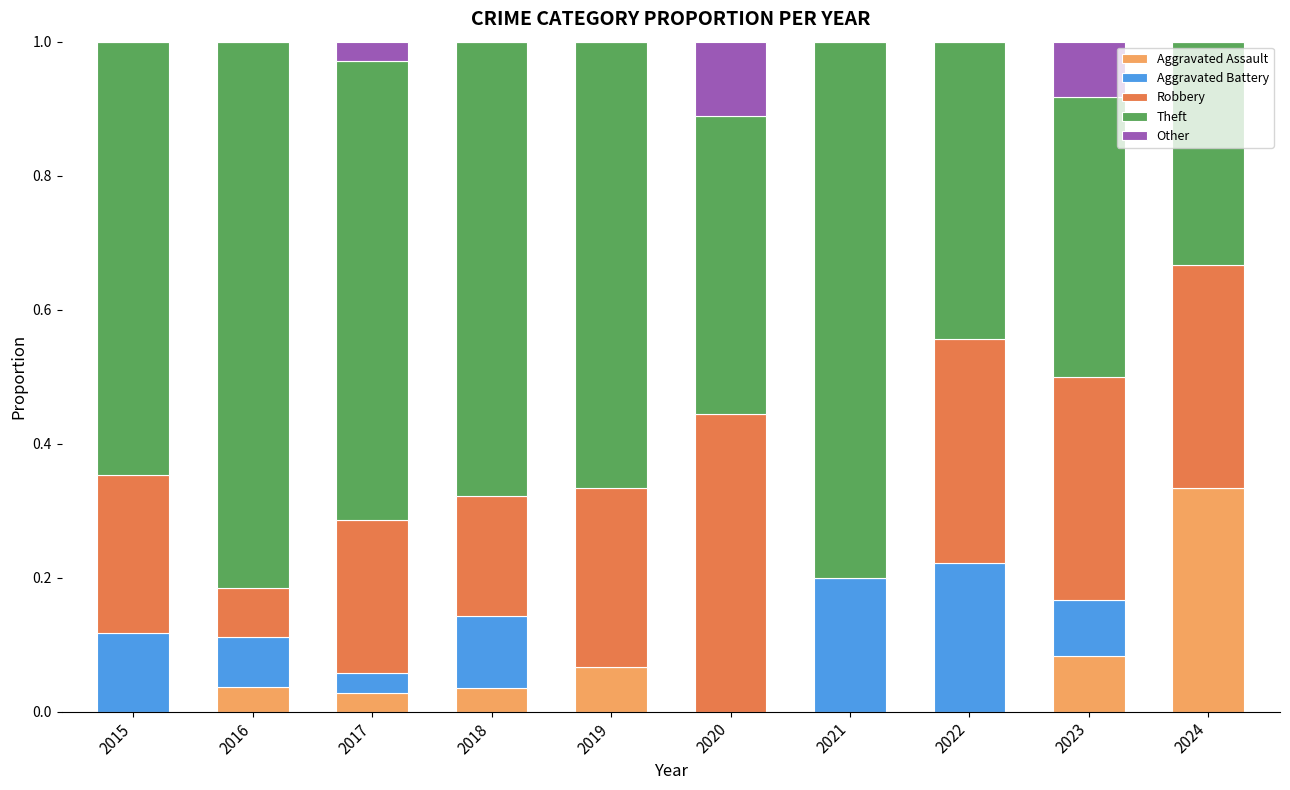

The value of Aggravated Assault at 2015 is 0.1. True or false?

False